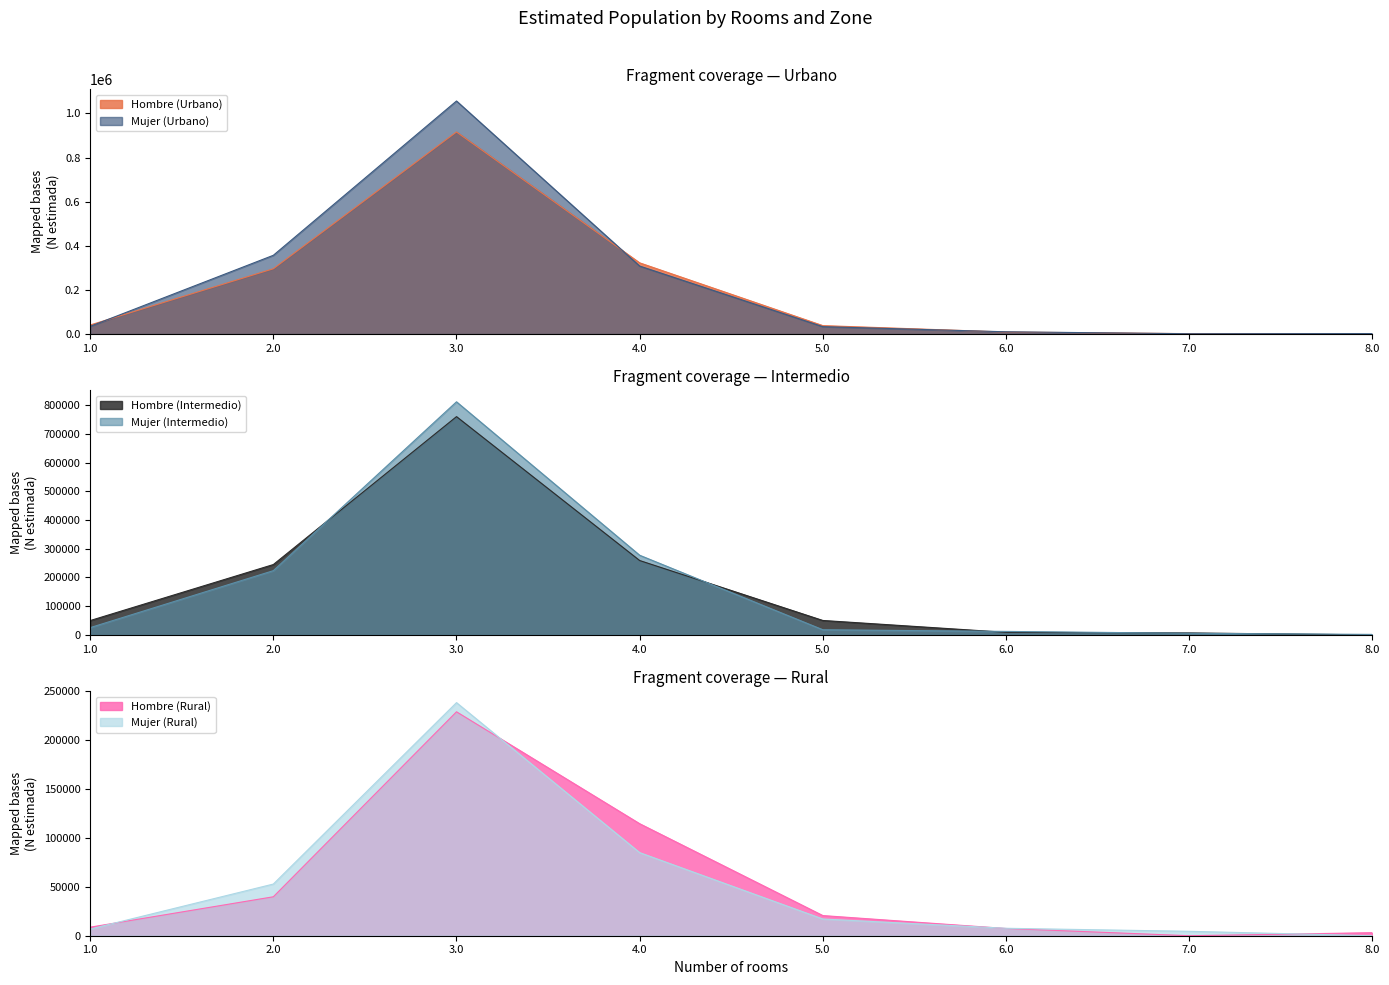

Does the chart have visible grid lines?

No